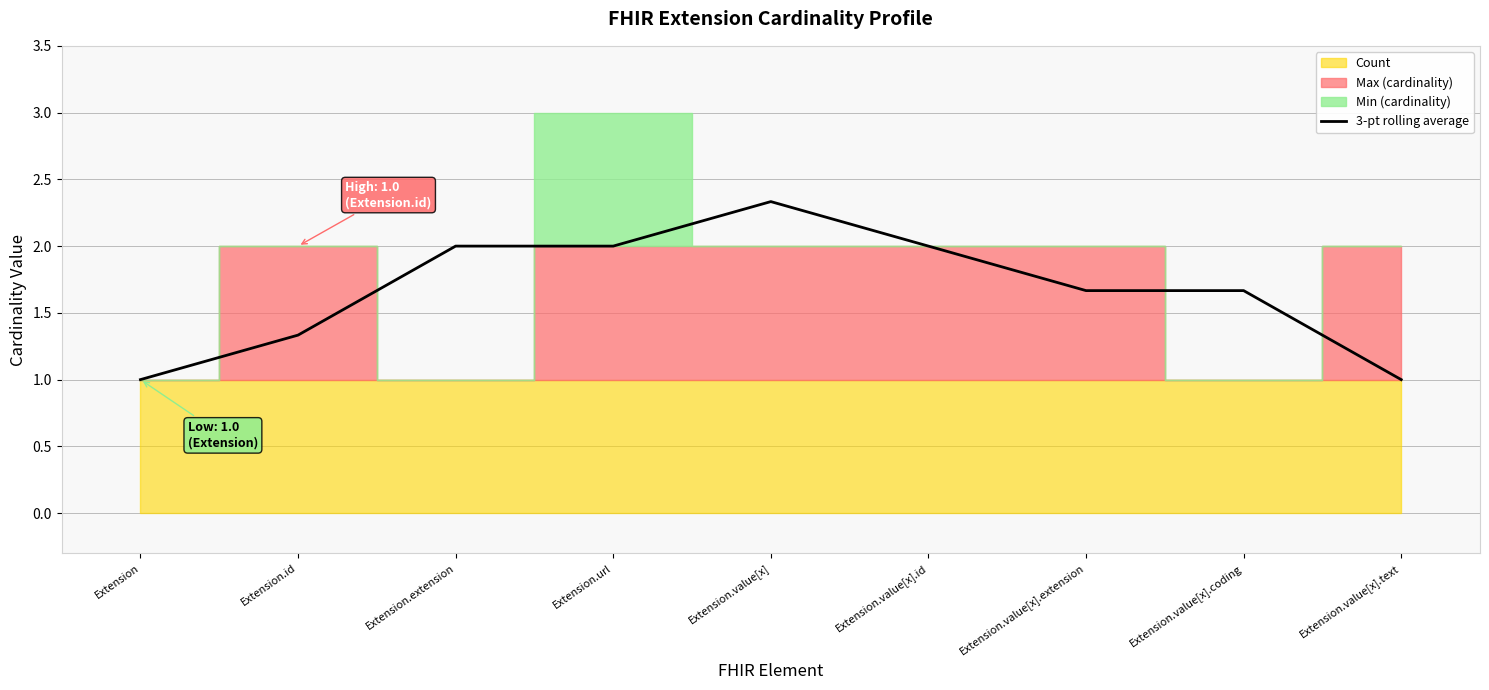

What is the label of the 7th point from the right?

Extension.extension